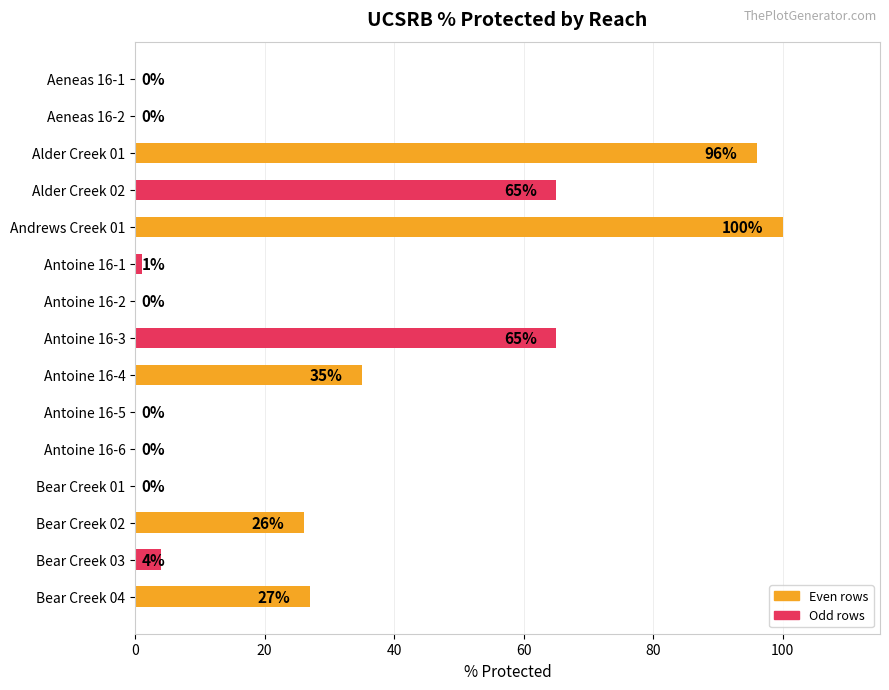

What is the maximum value shown in the chart?

100